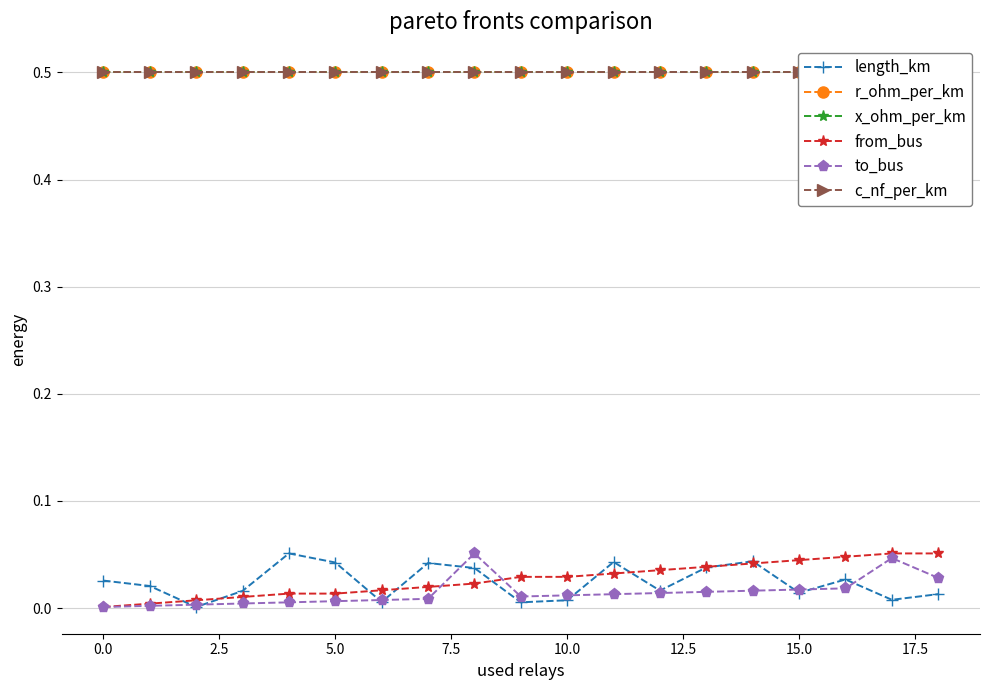

What is the value of the c_nf_per_km point at the 16th from the left?

0.5